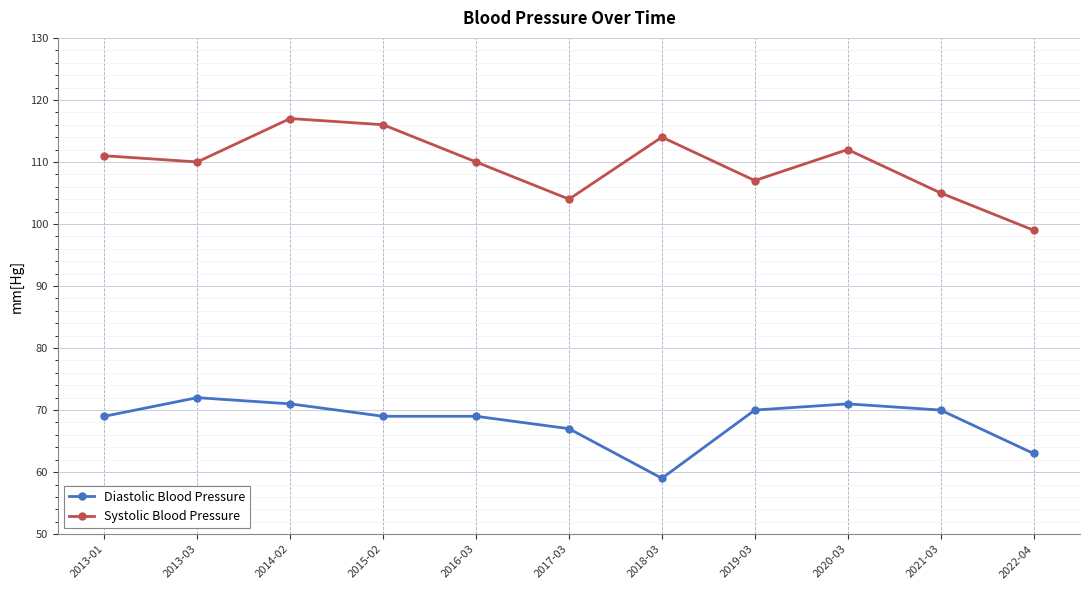

The value of Systolic Blood Pressure at 2014-02 is 56. True or false?

False